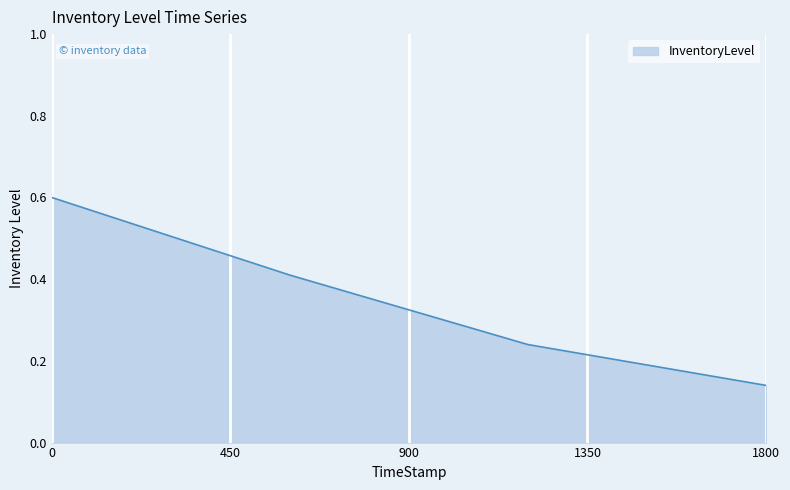

What is the average value?

0.3